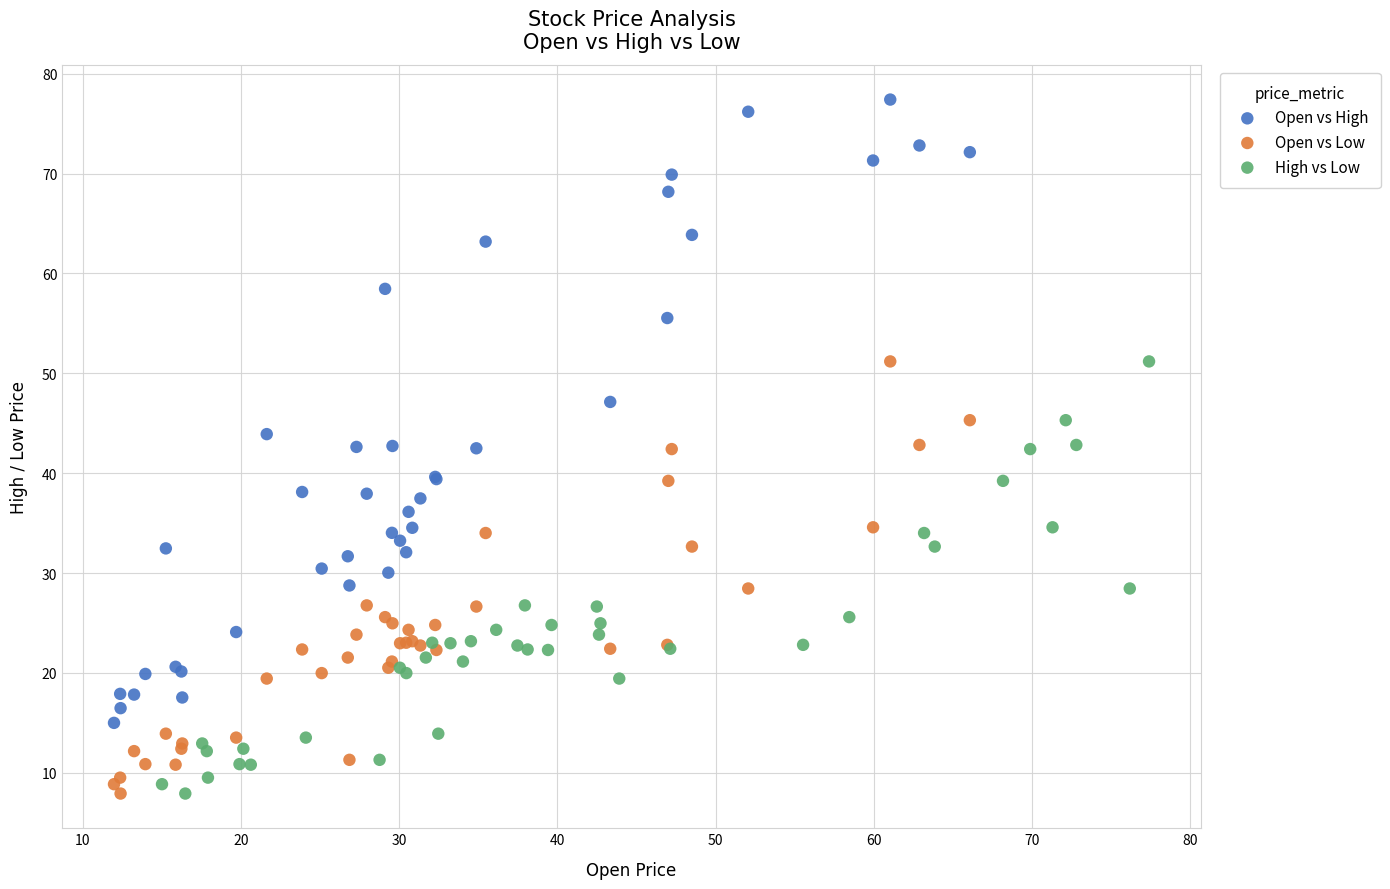

Which series reaches the maximum Y coordinate?

Open vs High